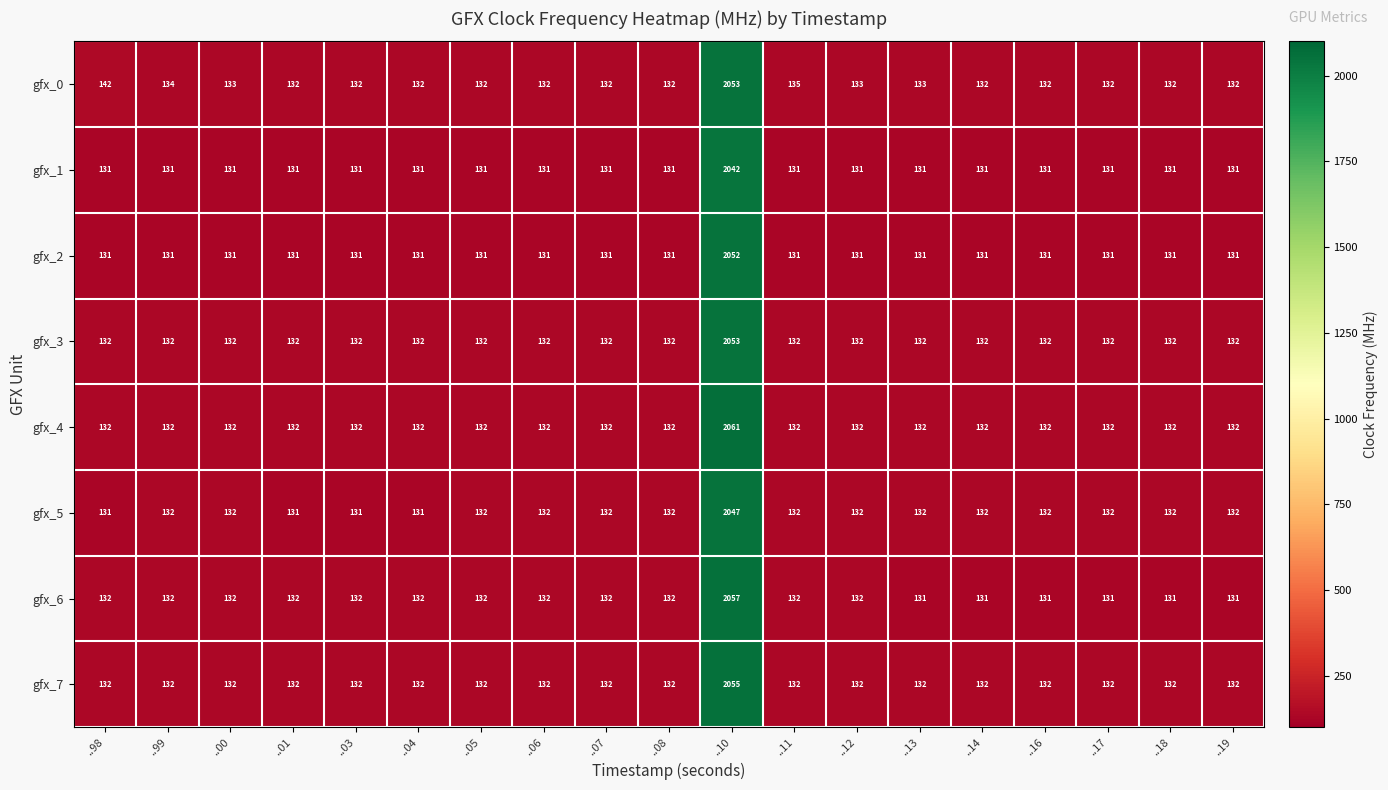

What is the sum of all gfx_2 values?

4410